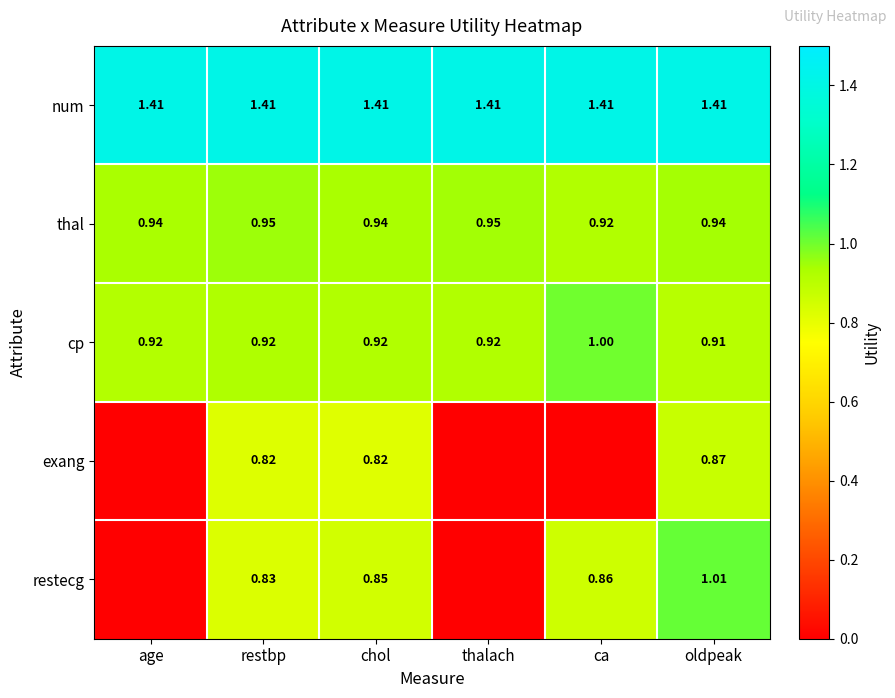

How many data points does each series have?

6